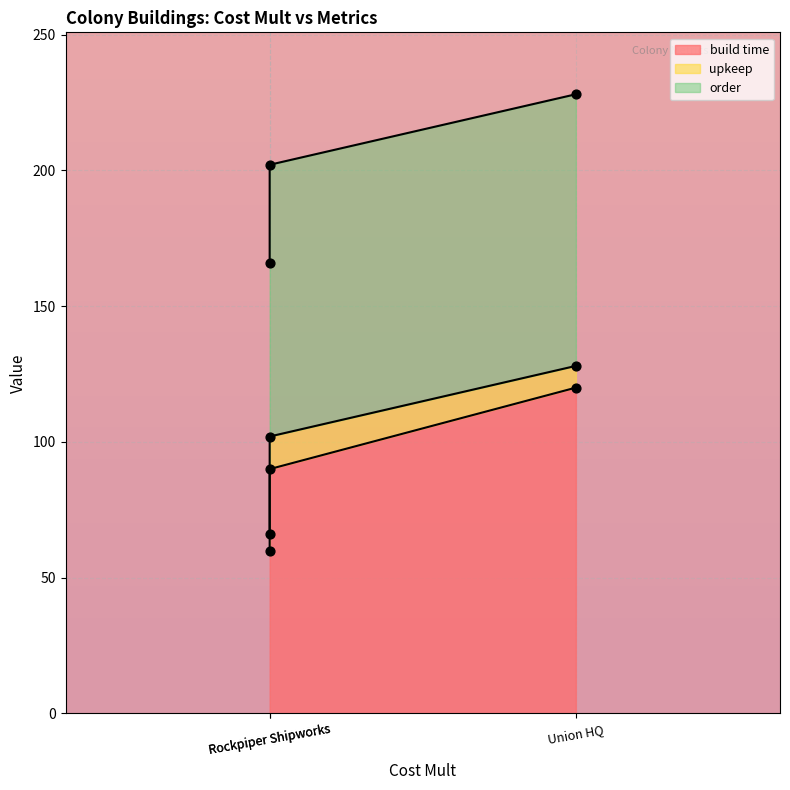

At how many categories does at least one series exceed 97?

2